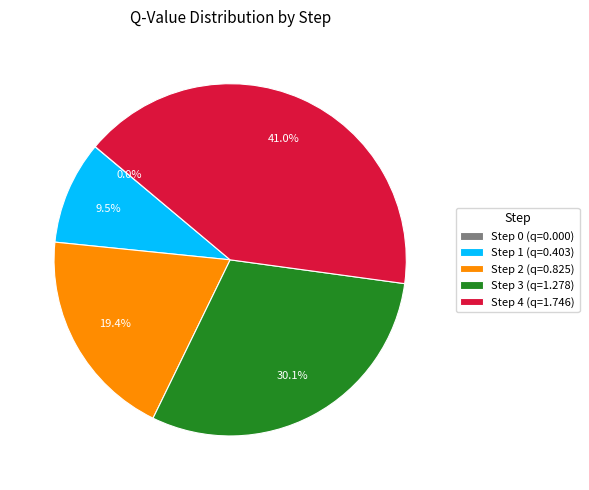

Between Step 2 (q=0.825) and Step 1 (q=0.403), which is larger?

Step 2 (q=0.825)